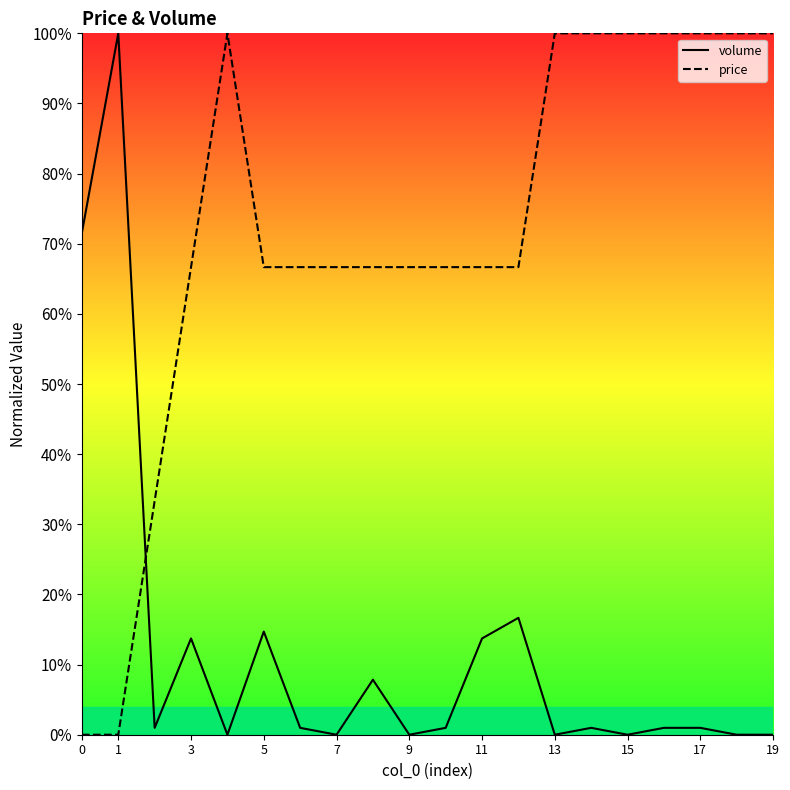

How many intersections are there between volume and price?

1